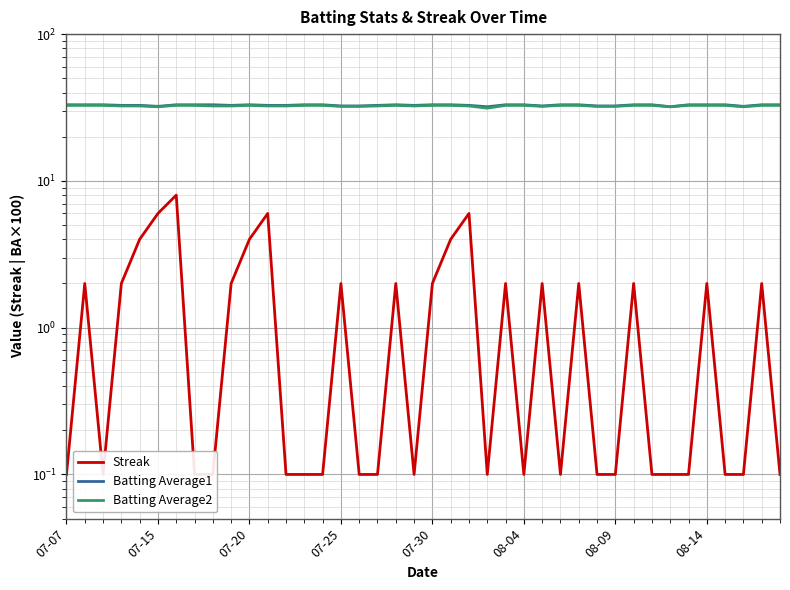

What are all the series names shown in the legend?

Streak, Batting Average1, Batting Average2